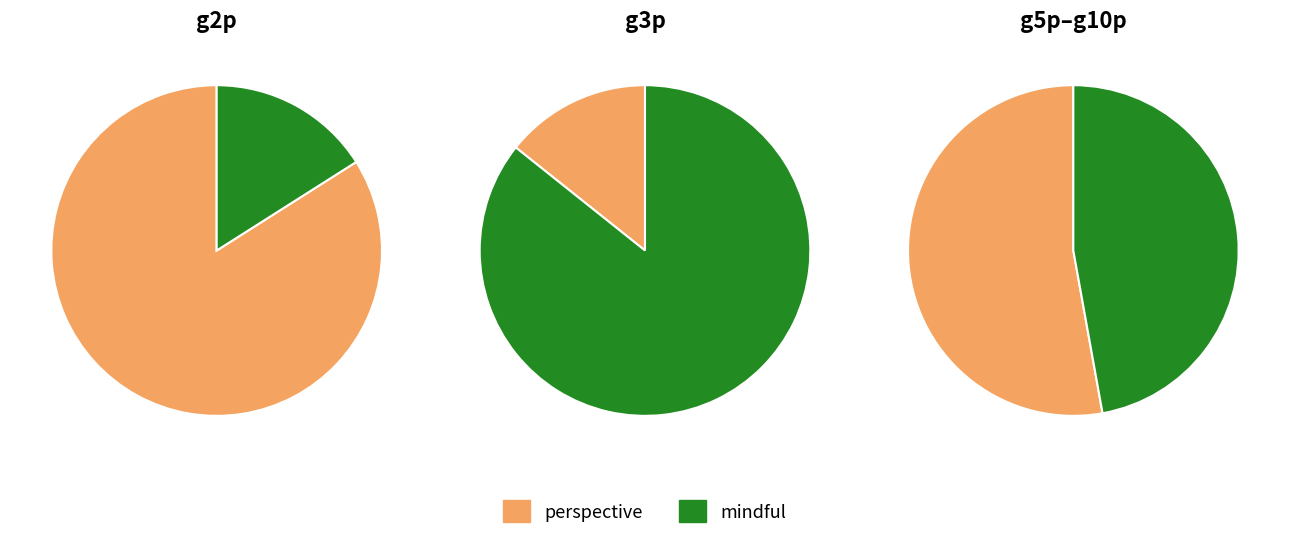

Does 5 account for over 50% of the chart?

No